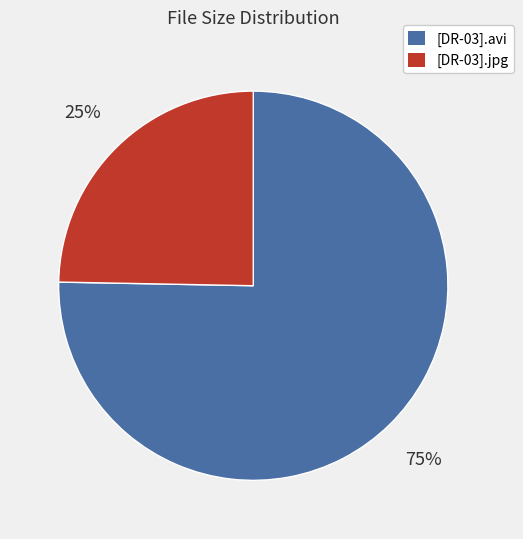

To the nearest percent, what portion does [DR-03].jpg represent?

25%